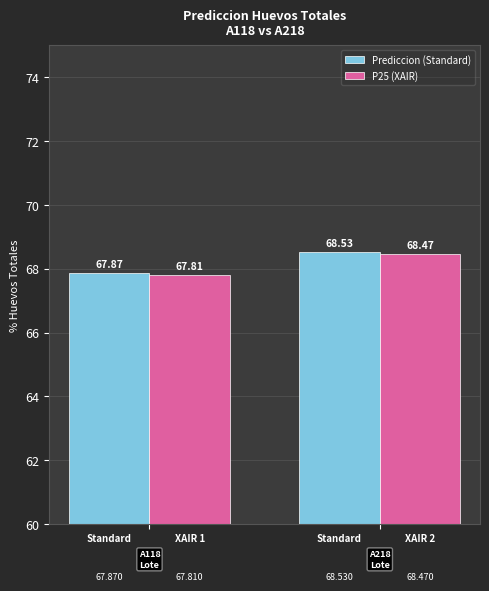

At how many categories does at least one series exceed 68?

1